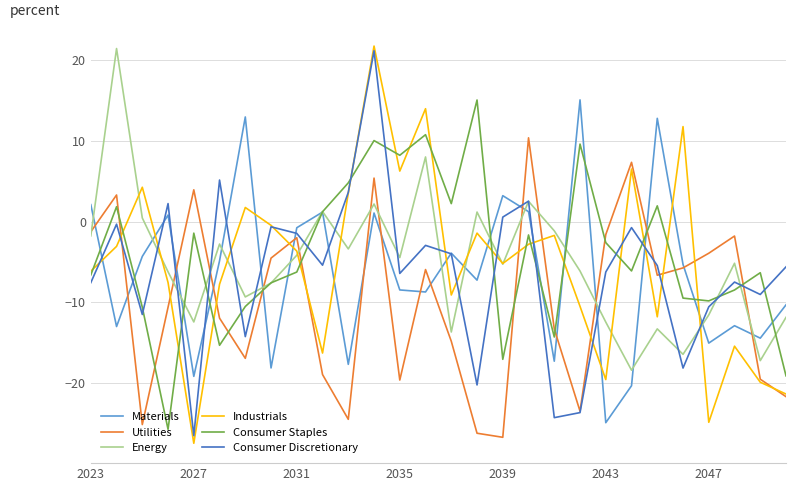

Which series has the largest range (max minus min)?

Industrials